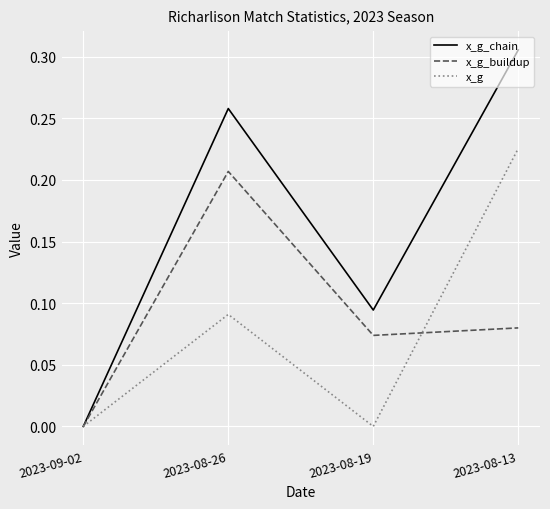

At which label does x_g_buildup reach its minimum?

2023-09-02